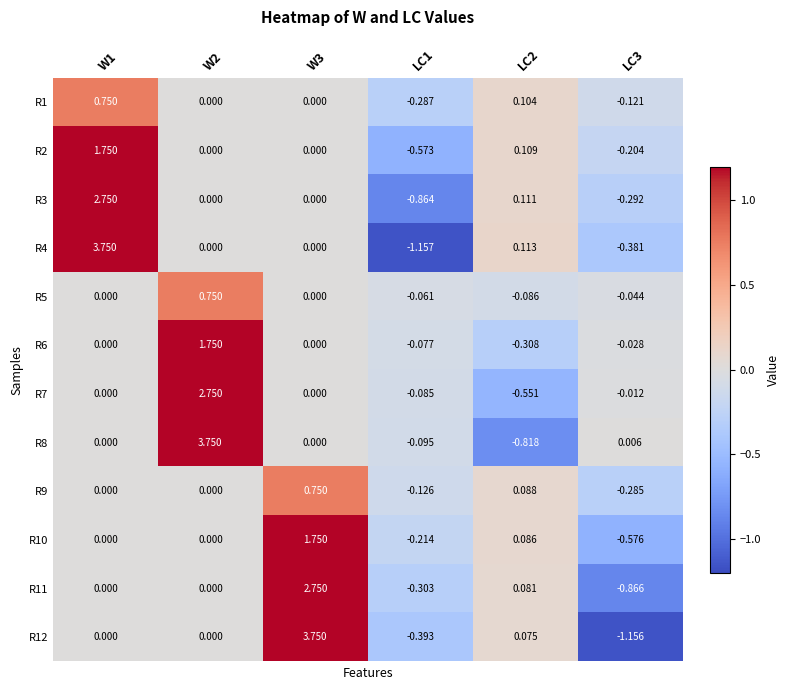

How many negative values does the R9 series have?

2